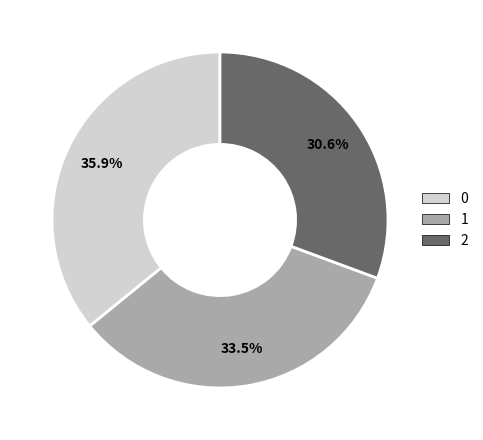

Is the sum of 2 and 0 greater than half?

Yes